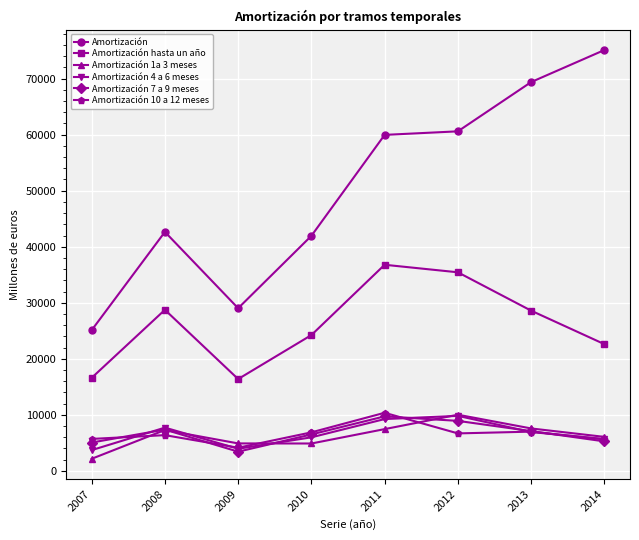

At how many categories does at least one series exceed 36031?

6